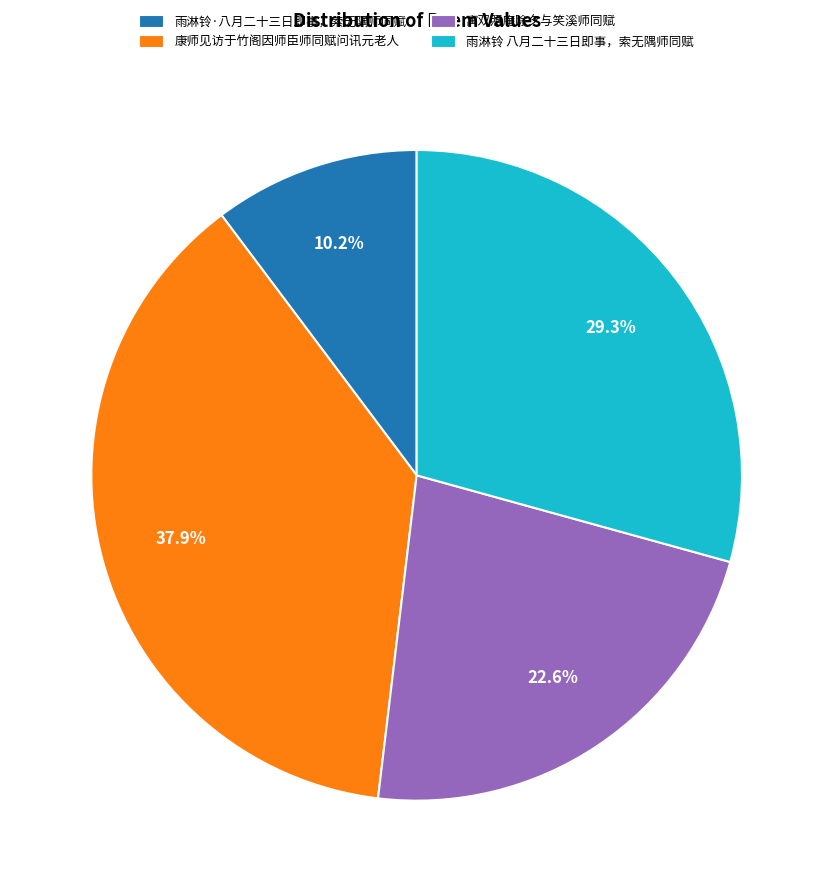

Which slice is the smallest?

雨淋铃·八月二十三日即事，索无隅师同赋